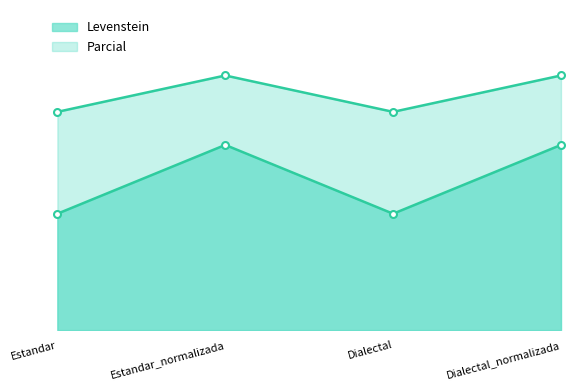

How many interior local valleys does the Levenstein series have?

1